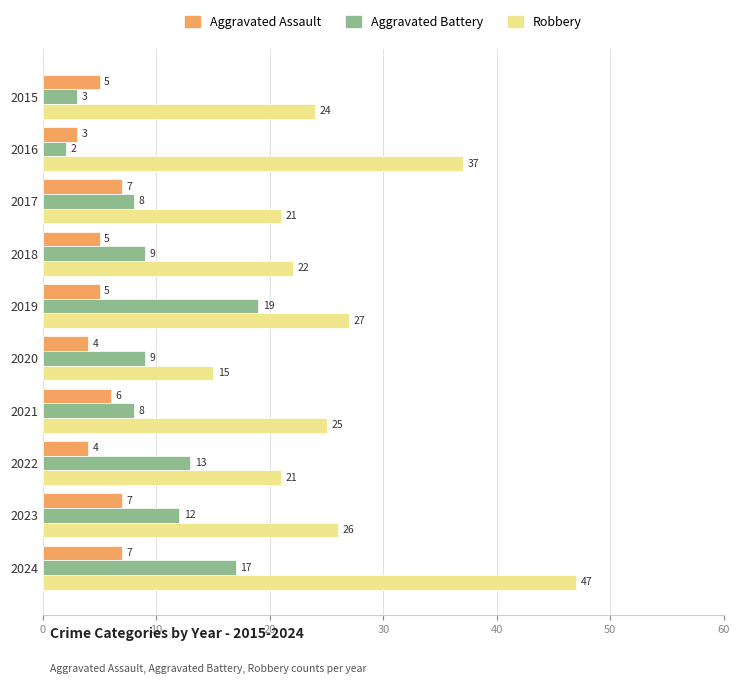

How many Aggravated Assault values are between 4 and 7?

9